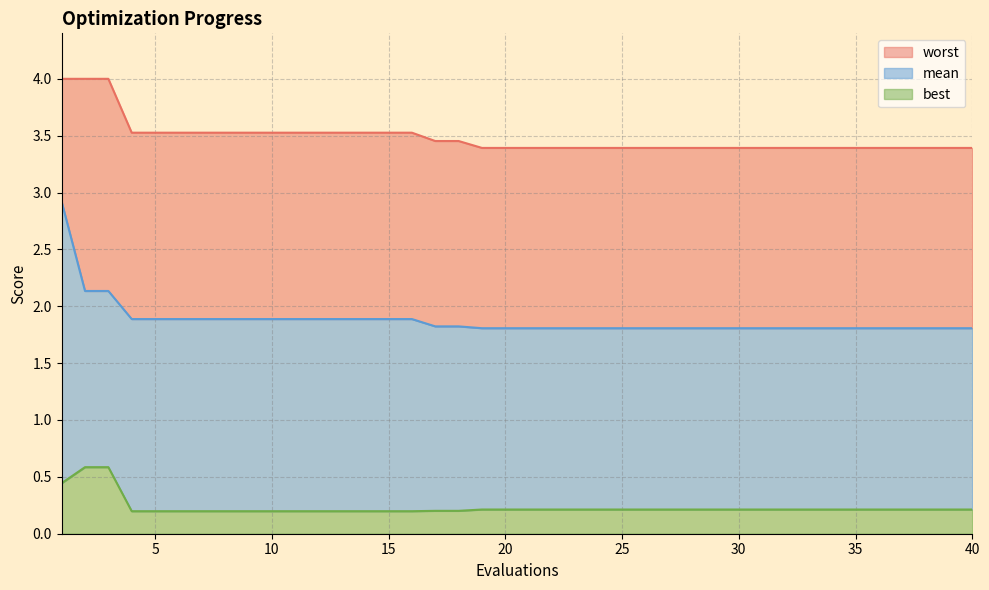

What is the difference between the highest and lowest values at 1?

3.6